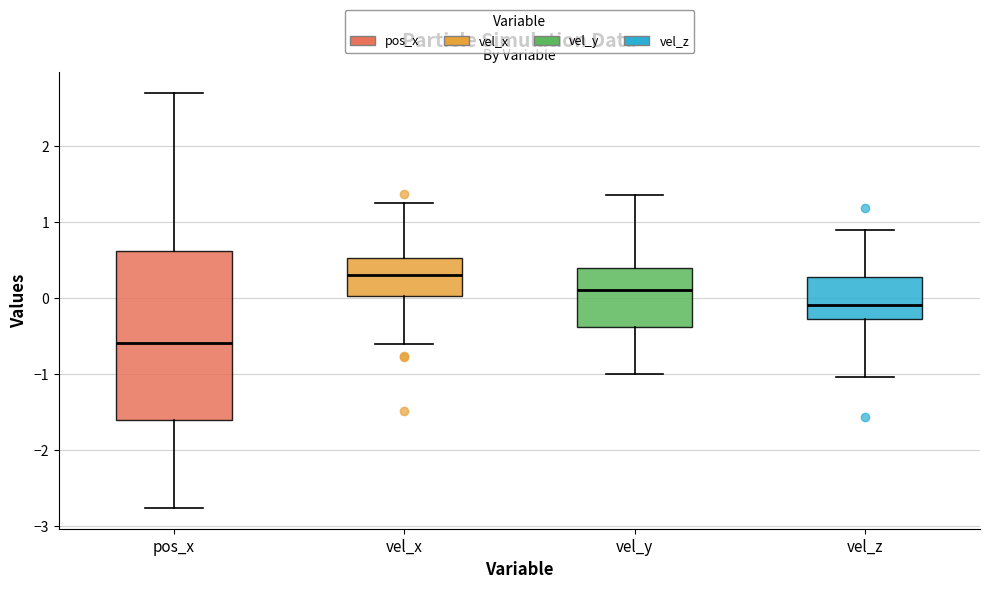

Where is the lower edge of the box for vel_x on the y-axis? The values are not printed on the chart, so give them approximately, as read against the axis.

0.0